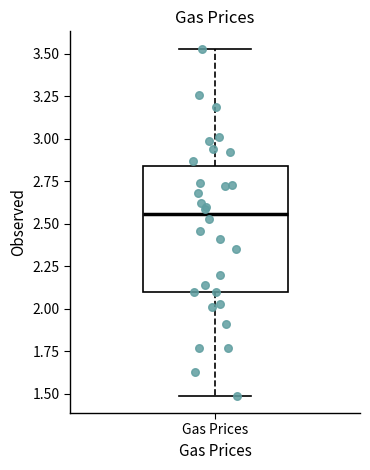

Transcribe this box plot: give where the median line is, the range the box spans, and where the two whiskers end, as read against the y-axis. The values are not printed on the chart, so give them approximately, as read against the axis.

median 2.55, box 2.10 to 2.85, whiskers 1.50 to 3.55